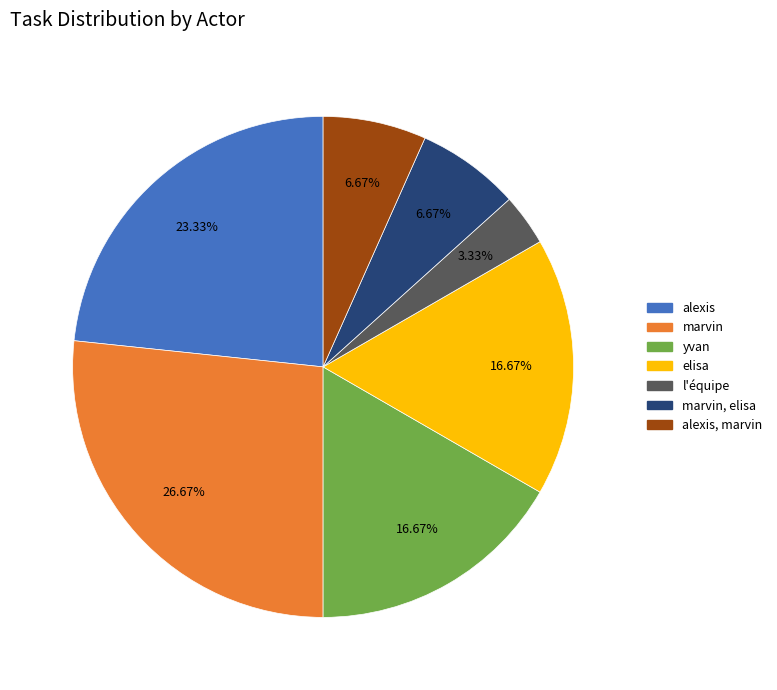

Count the number of slices in the pie.

7